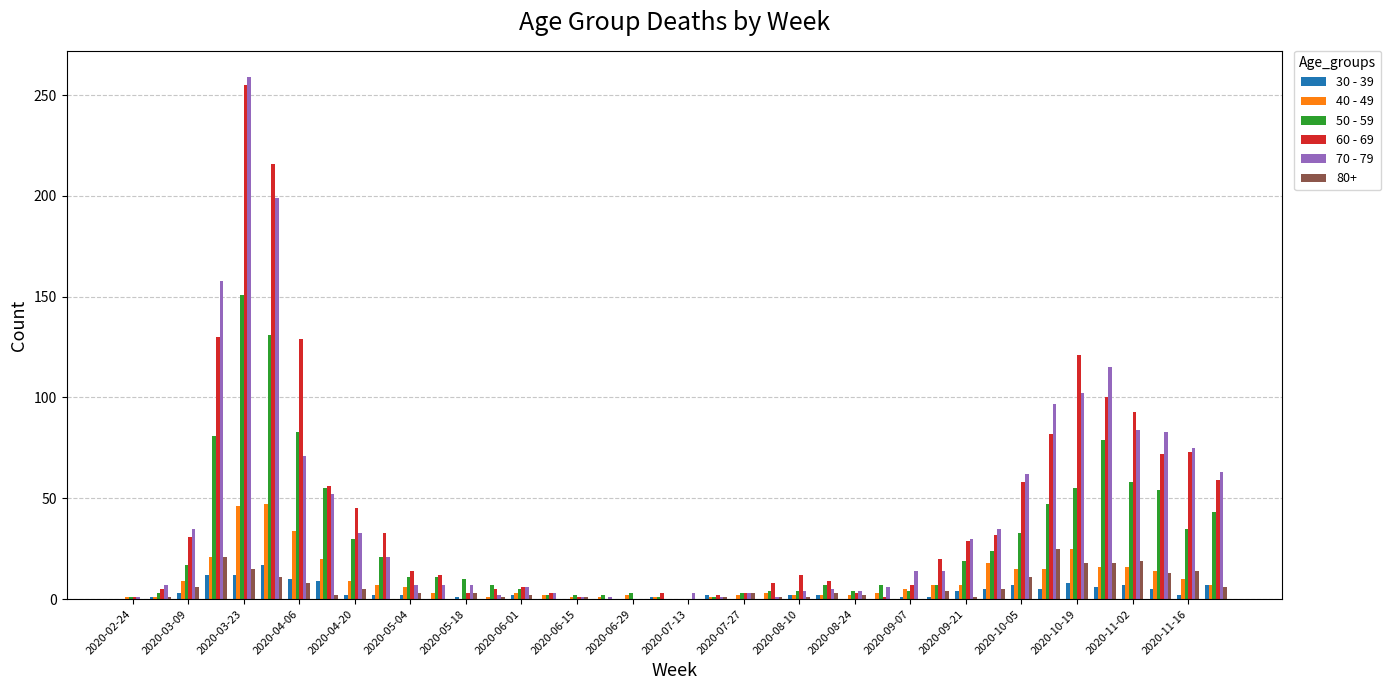

What is the greatest value displayed?

259